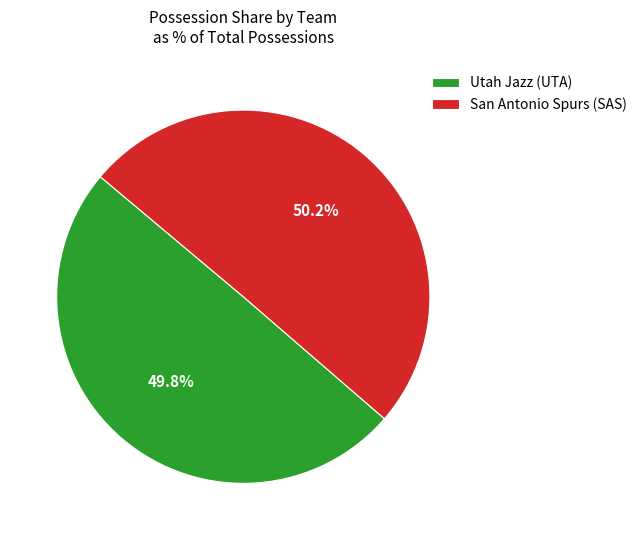

What is the total percentage of San Antonio Spurs (SAS) and Utah Jazz (UTA)?

100.0%